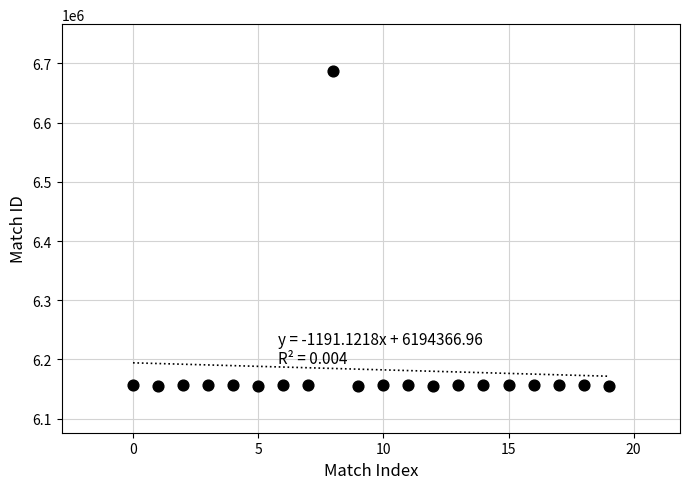

What is the range of Y values (max minus min)?

530602